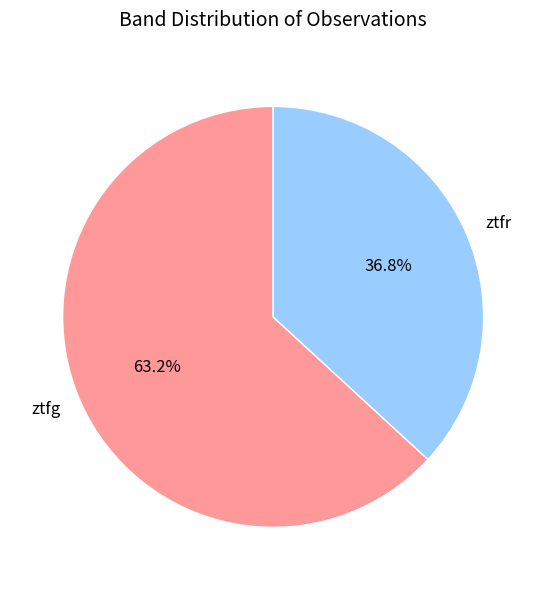

To the nearest percent, what portion does ztfr represent?

37%